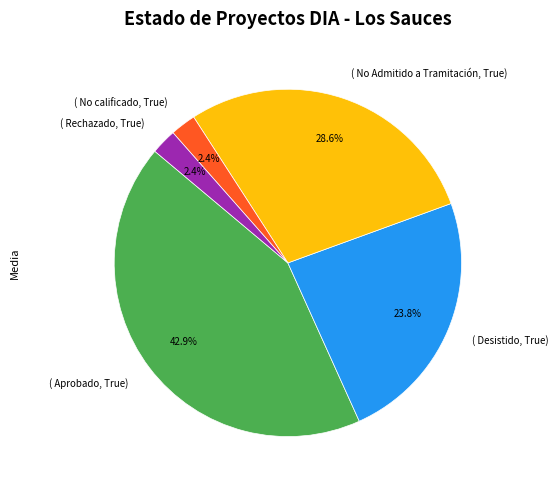

Is there a majority slice in this chart?

No